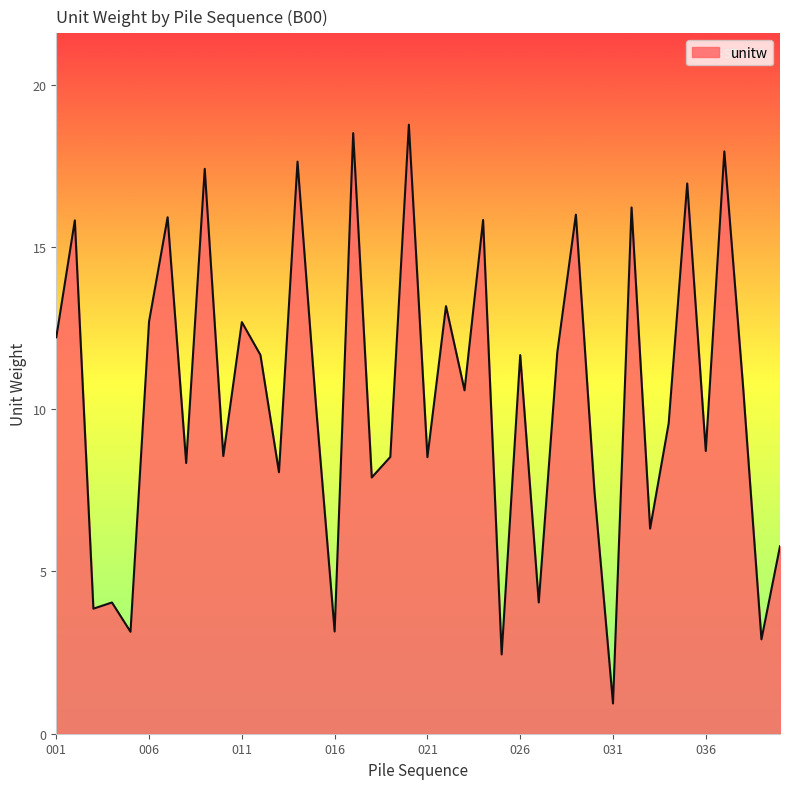

True or false: there are more than 2 points higher than both neighbors.

True